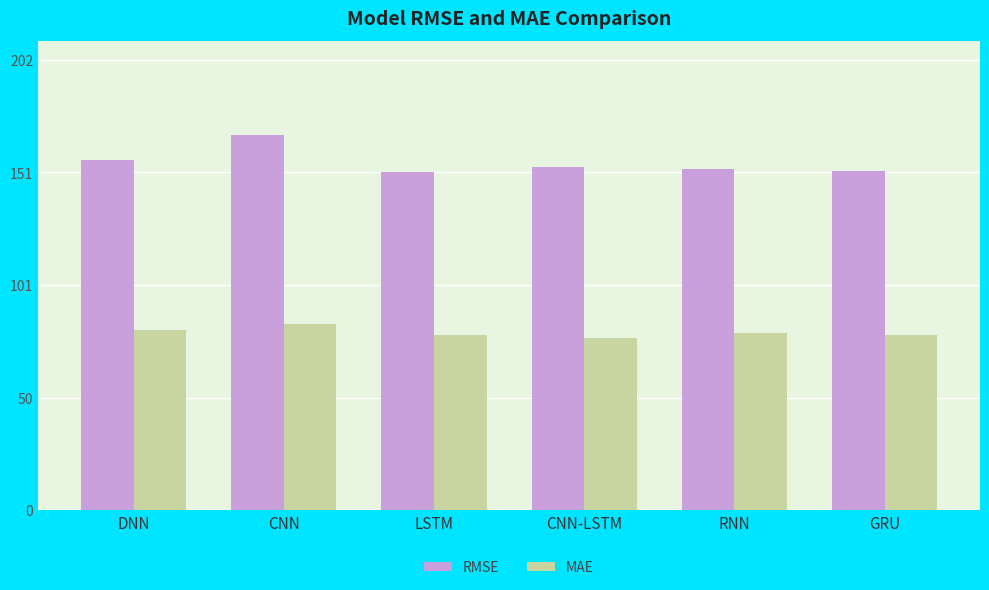

What is the spread (max minus min) of values at CNN-LSTM?

76.7